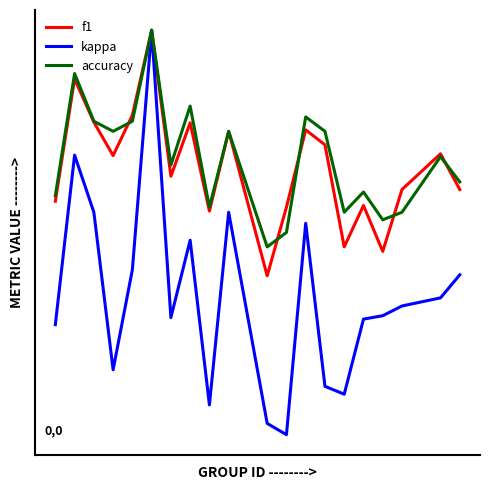

Reading left to right, list all the values displayed in this chart.

f1: 0.4	0.8	0.7	0.6	0.7	1.0	0.5	0.7	0.4	0.7	0.2	0.4	0.7	0.6	0.3	0.4	0.3	0.5	0.6	0.5
kappa: 0.0	0.6	0.4	-0.1	0.2	1.0	0.1	0.3	-0.2	0.4	-0.3	-0.3	0.4	-0.2	-0.2	0.0	0.1	0.1	0.1	0.2
accuracy: 0.5	0.9	0.7	0.7	0.7	1.0	0.6	0.8	0.4	0.7	0.3	0.3	0.7	0.7	0.4	0.5	0.4	0.4	0.6	0.5